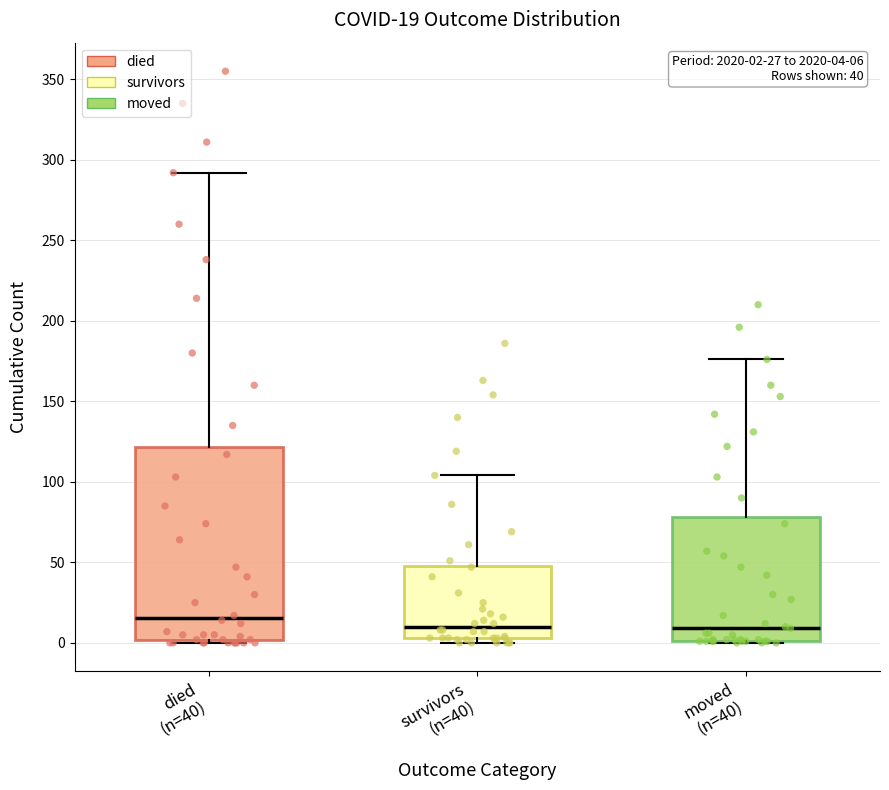

Which box is the tallest, from its lower edge to its upper edge?

died (n=40)